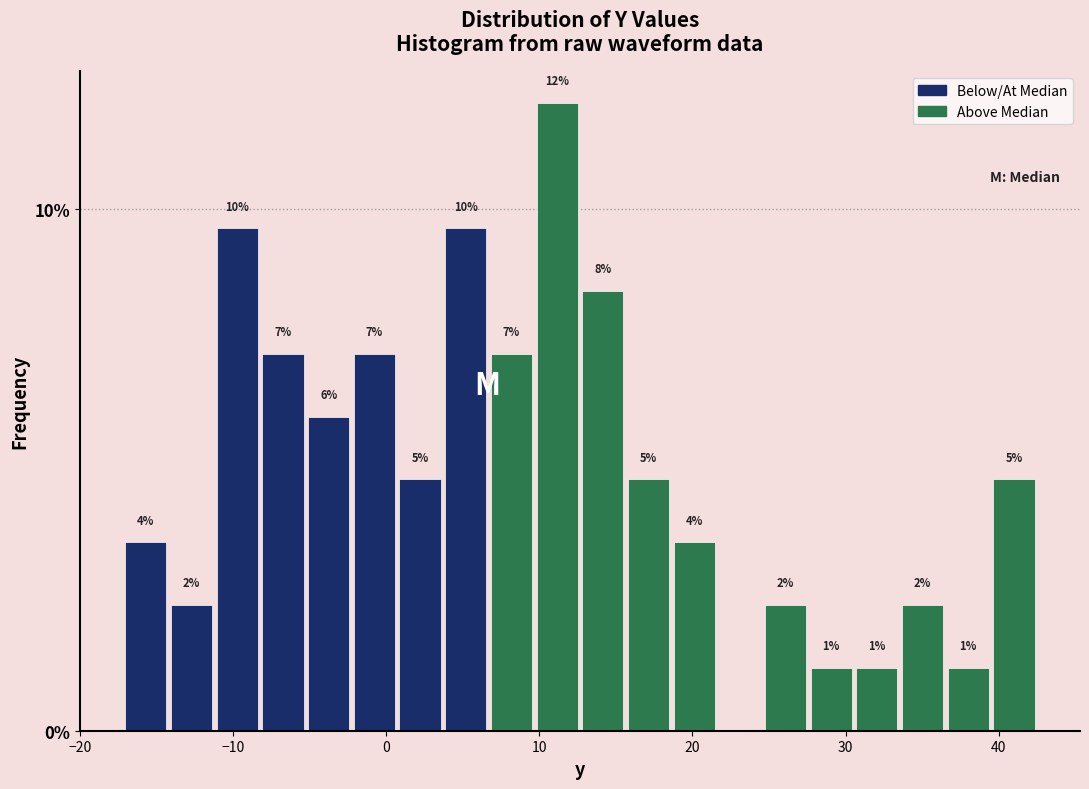

Around what value on the x-axis is the tallest bar? Give the approximate position of its centre, as read against the axis.

11